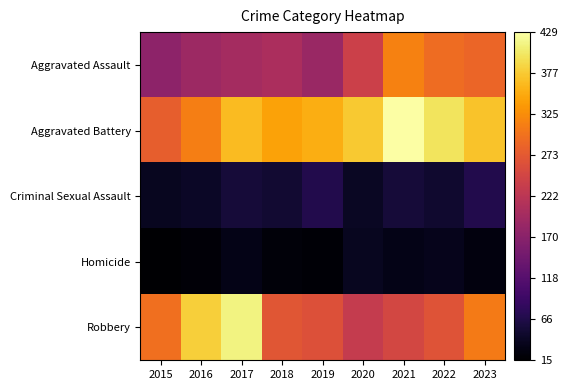

Which series has the largest total across all categories?

Aggravated Battery